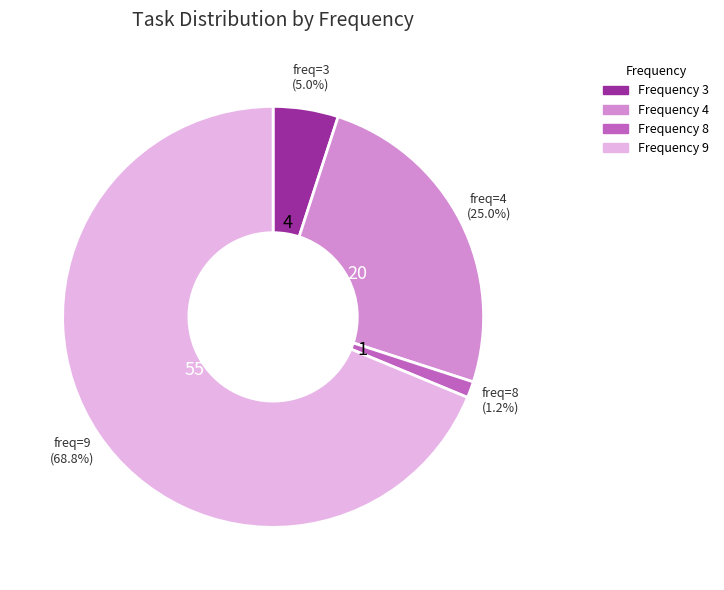

Is the sum of Frequency 9 and Frequency 8 greater than half?

Yes